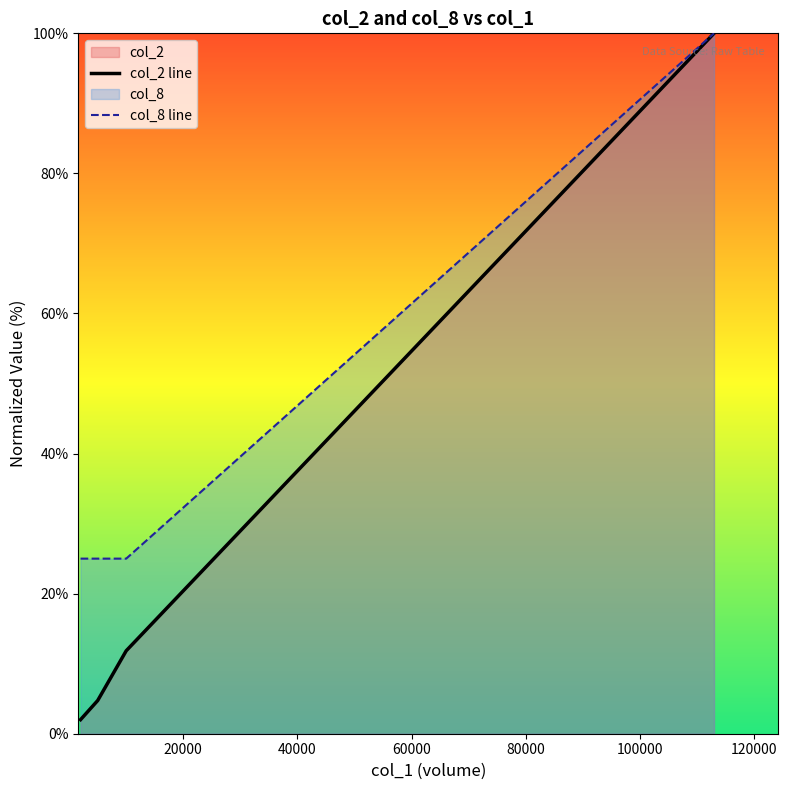

List the series in order of their overall mean, highest first.

col_8 line, col_2 line